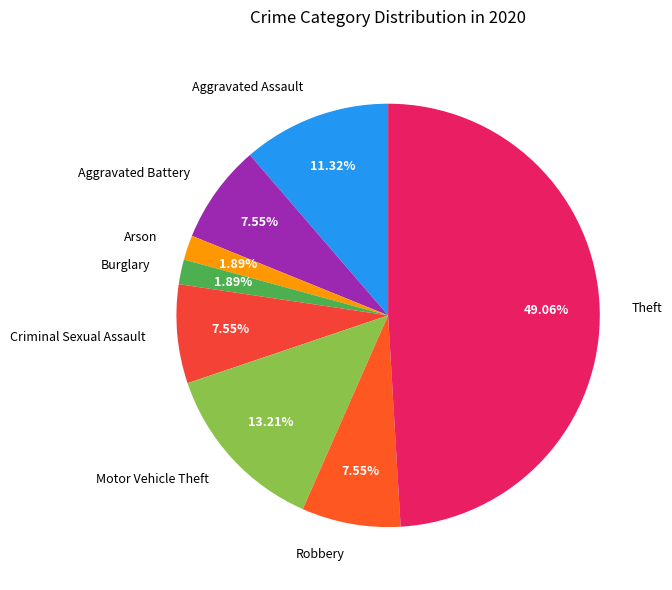

Count the number of slices in the pie.

8